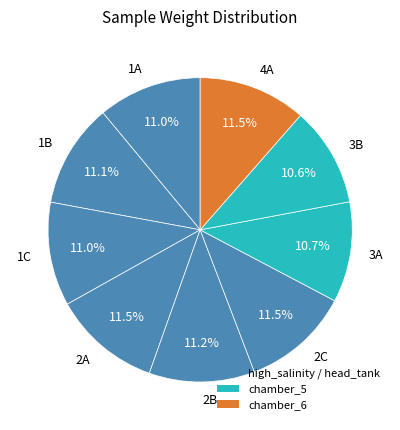

To the nearest percent, what is the combined percentage of 1A and 2A?

22%